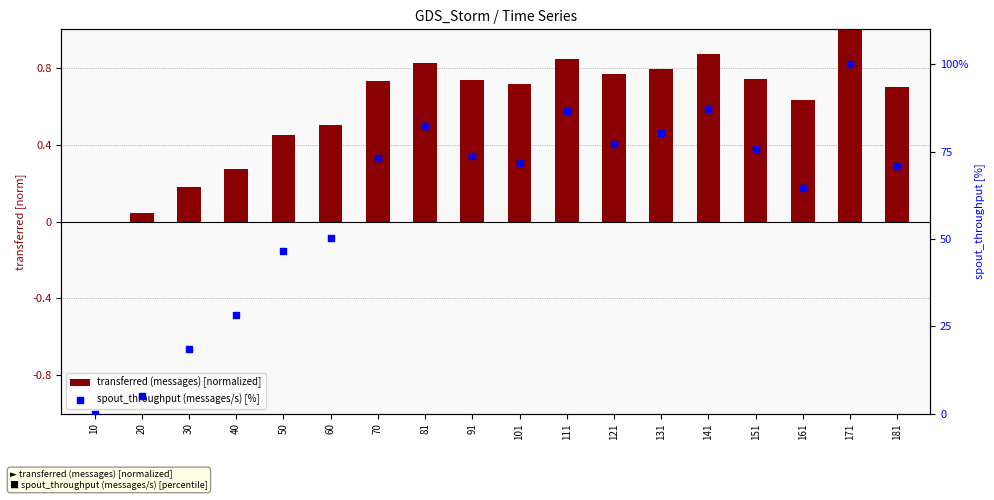

Which series contains the highest Y value?

spout_throughput (messages/s) [%]